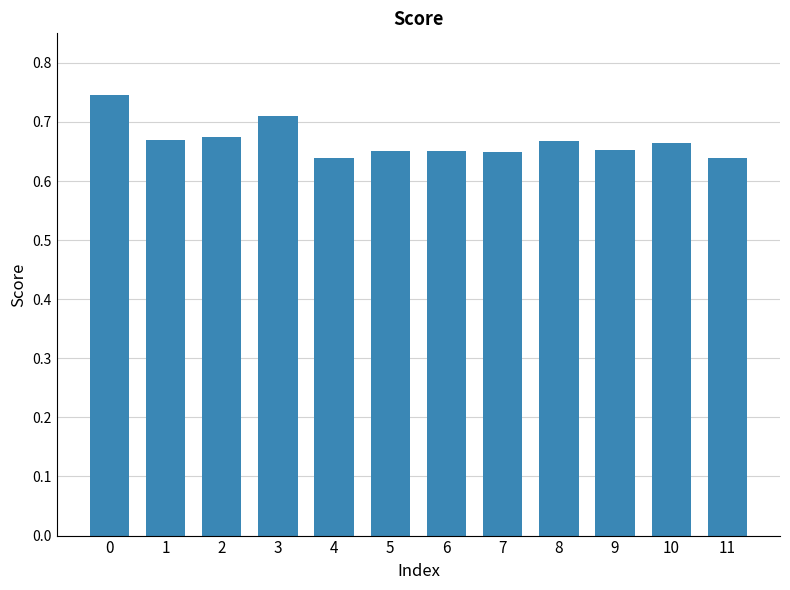

Which has a higher value, 4 or 8?

8